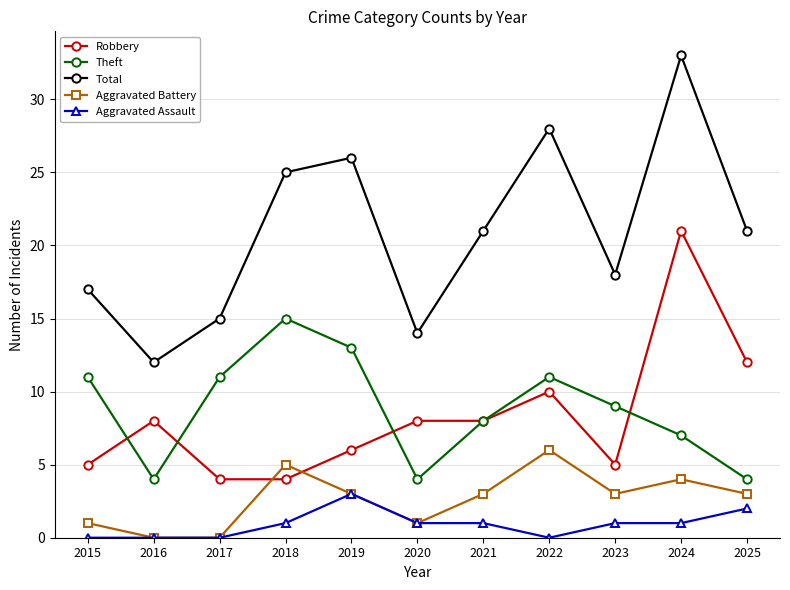

Which series has the largest total across all categories?

Total